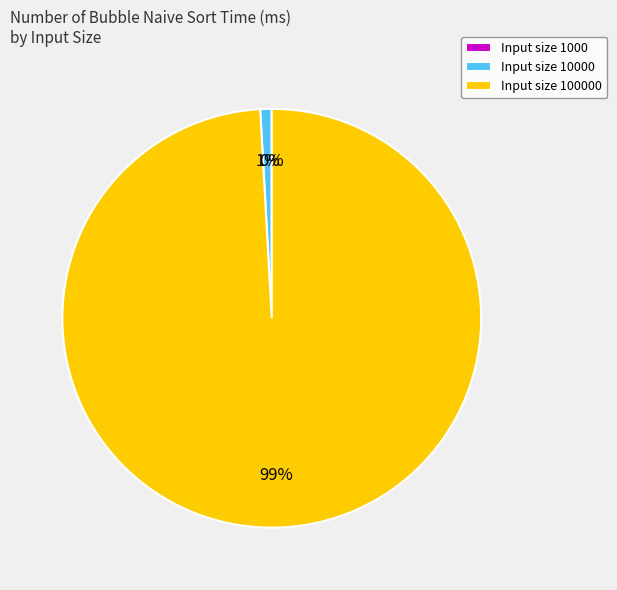

Is there a majority slice in this chart?

Yes